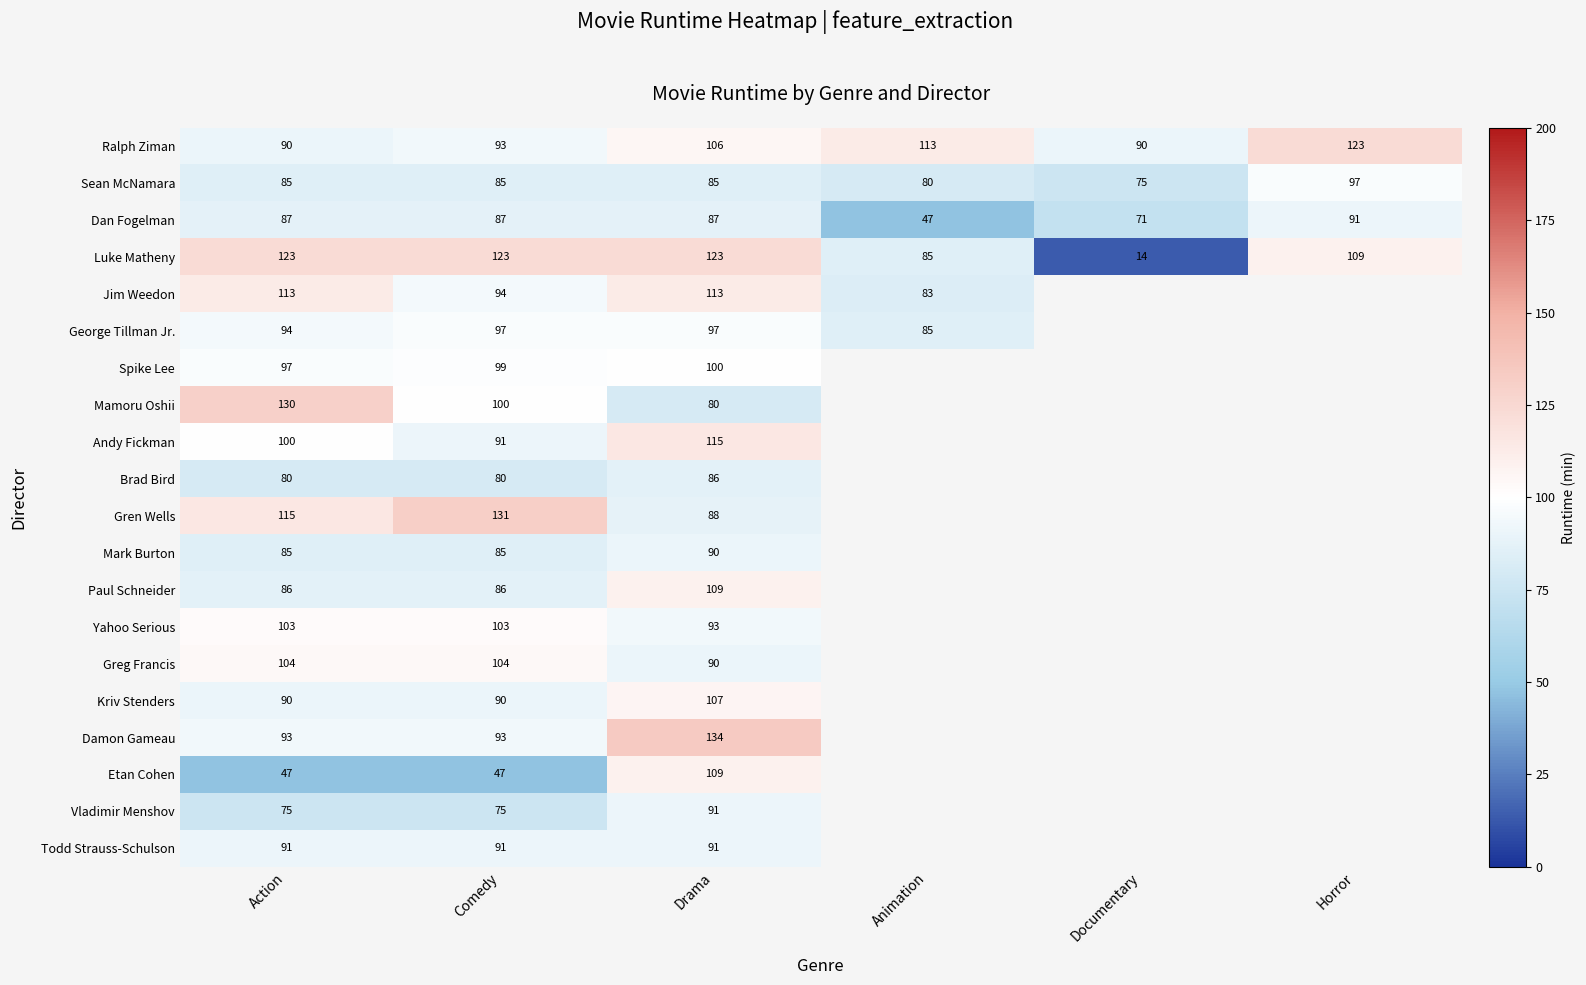

True or false: Todd Strauss-Schulson has a value of 125.9 at Action.

False